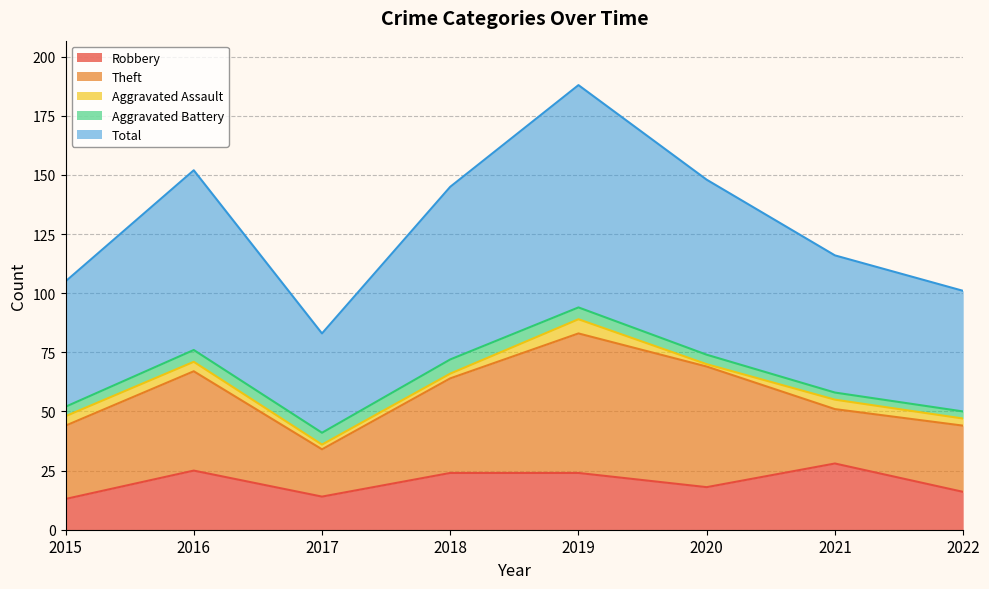

True or false: Total has more than 2 points higher than both neighbors.

False